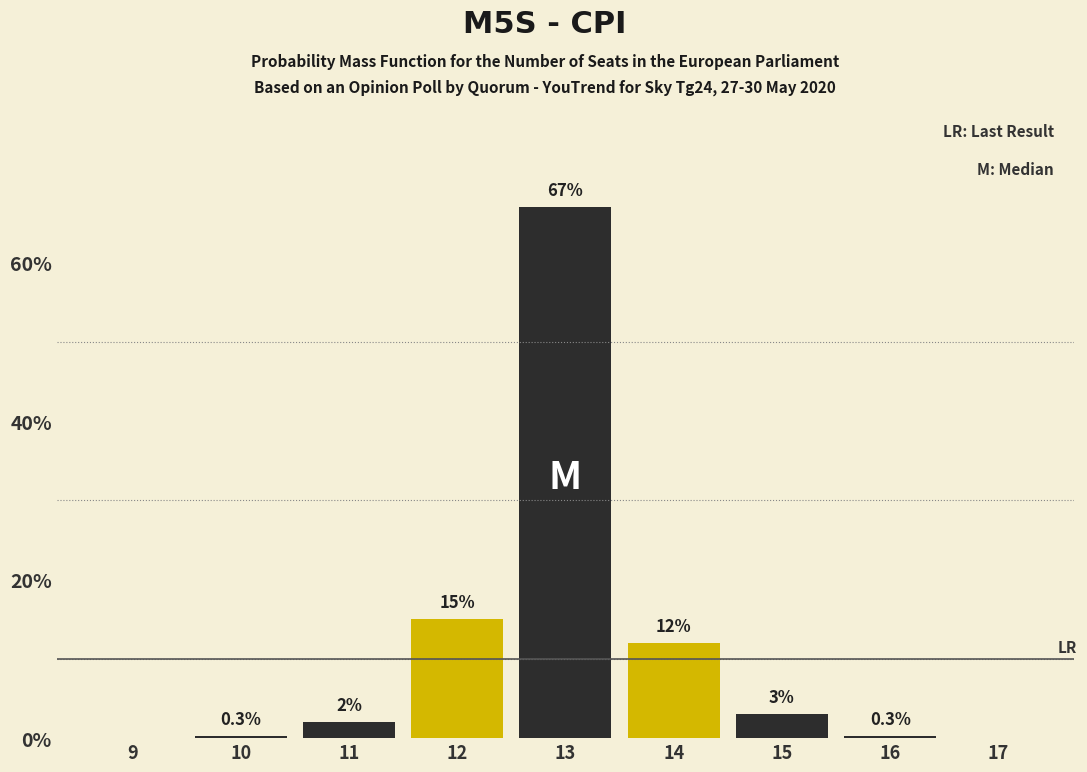

Reading right to left, transcribe all the data shown in this chart.

17=0.0	16=0.3	15=3.0	14=12.0	13=67.0	12=15.0	11=2.0	10=0.3	9=0.0